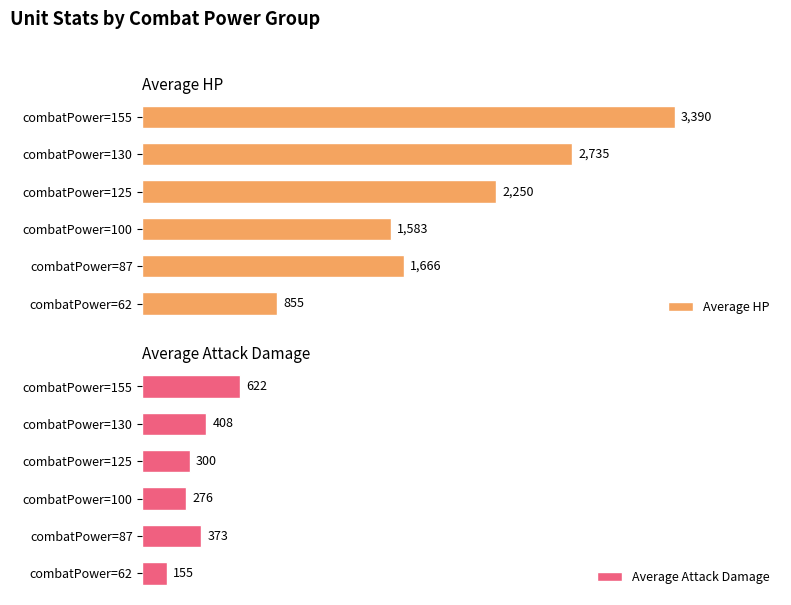

How many data points in Average Attack Damage are above 373?

2